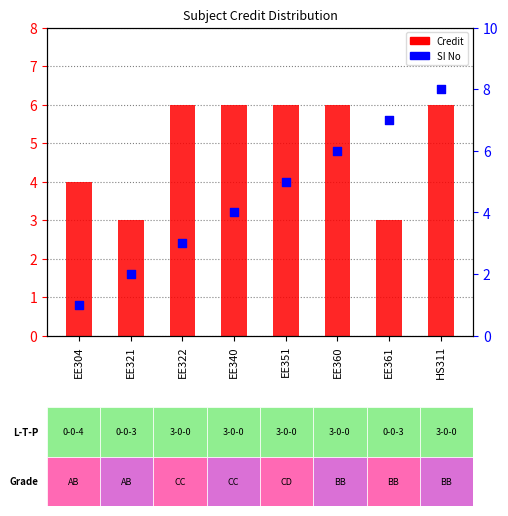

Which series contains the lowest Y value?

SI No